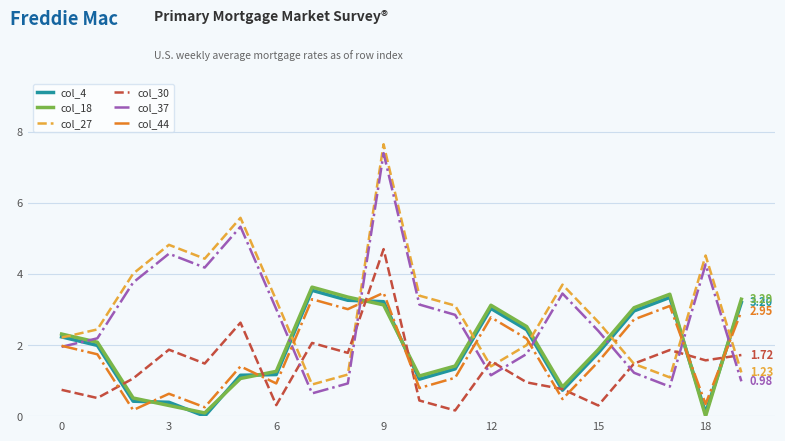

How many lines are shown in the chart?

6